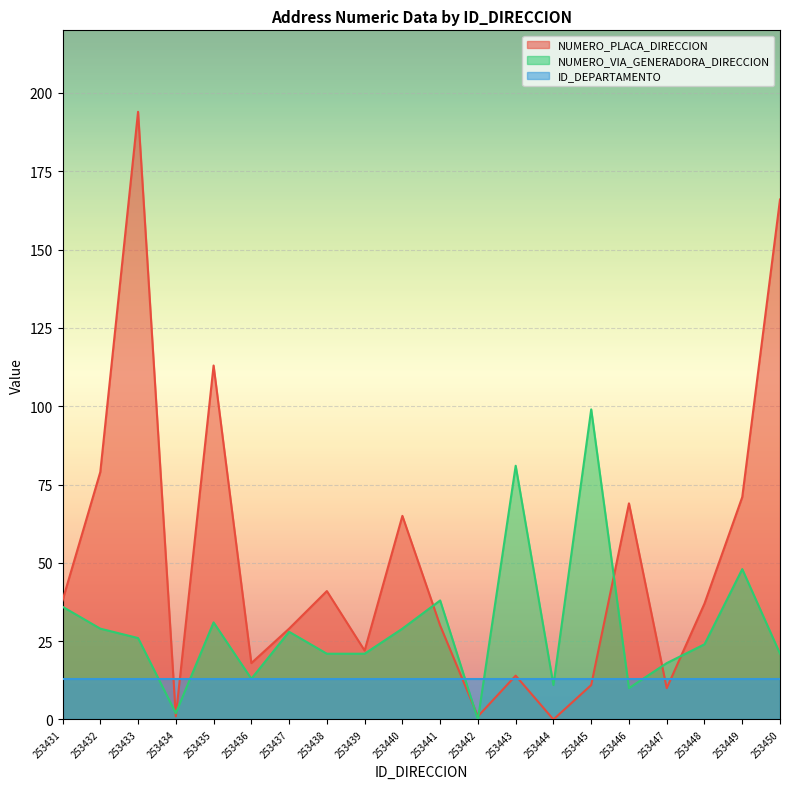

What is the value of the NUMERO_VIA_GENERADORA_DIRECCION point at the 2nd from the left?

29